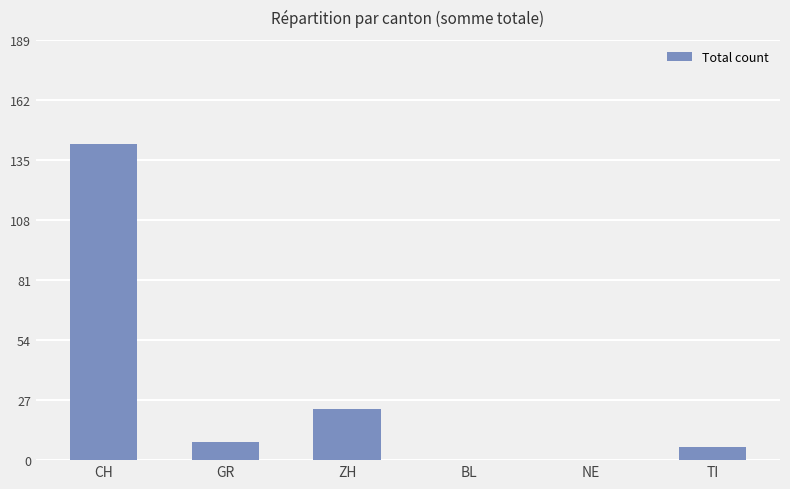

How many data points does each series have?

6